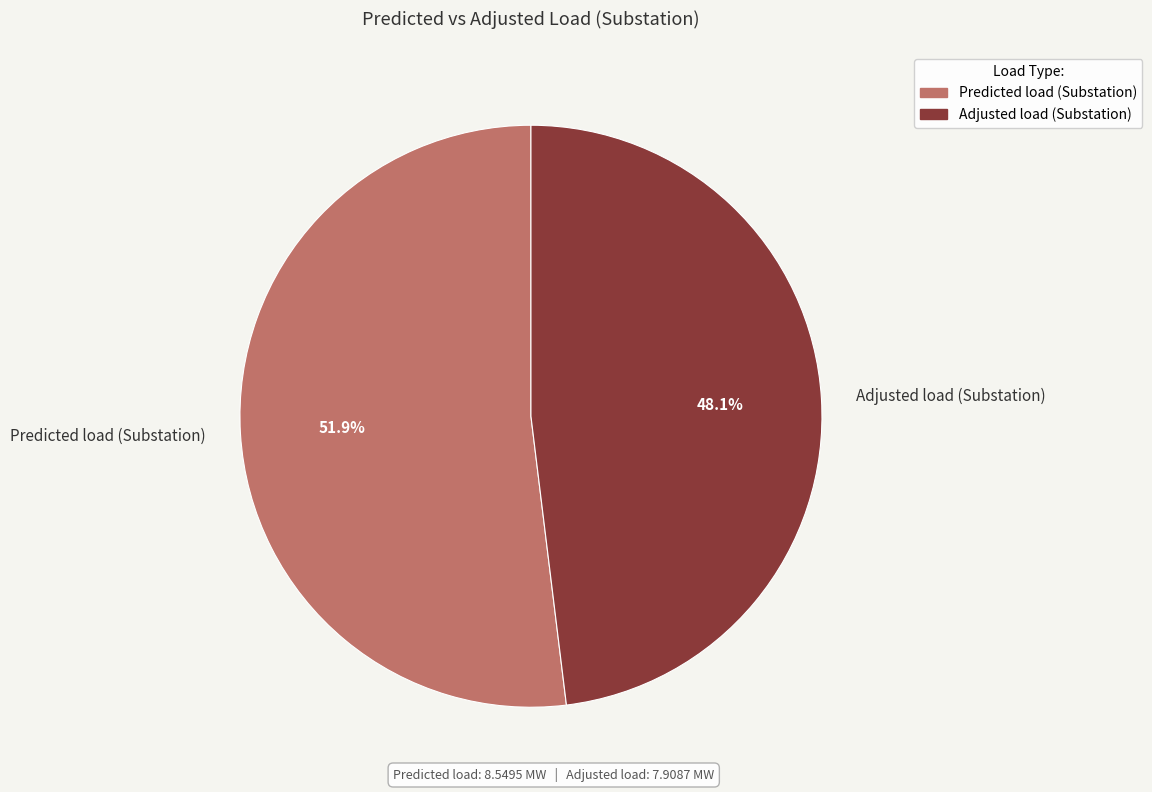

To the nearest percent, what portion does Adjusted load (Substation) represent?

48%